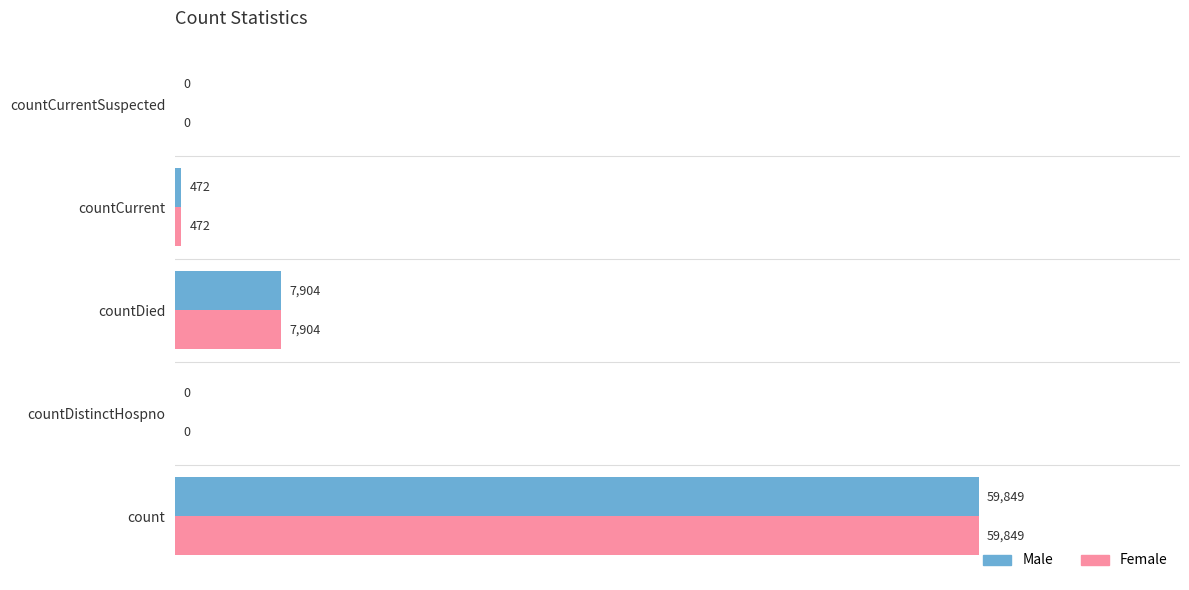

What is the highest value of the Male series?

59849